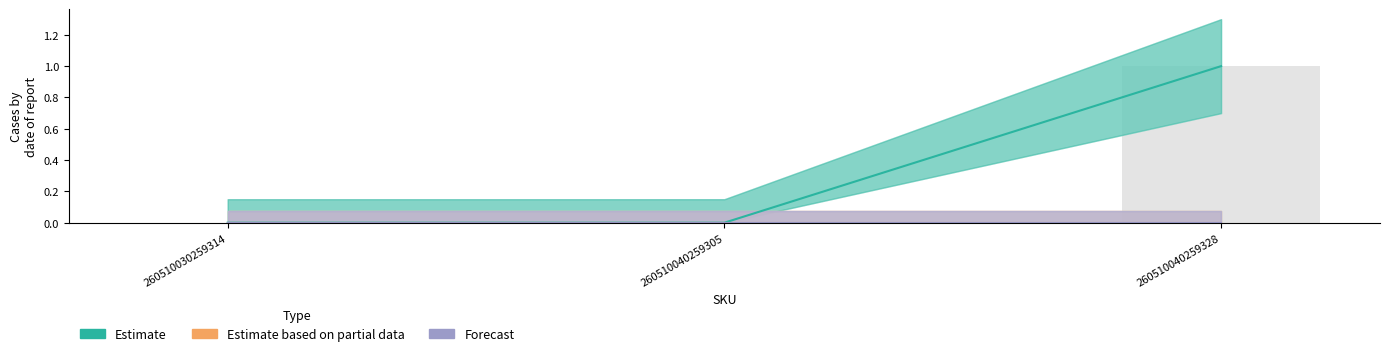

Reading left to right, transcribe all the data shown in this chart.

Estimate: 260510030259314=0	260510040259305=0	260510040259328=1
Estimate based on partial data: 260510030259314=0	260510040259305=0	260510040259328=0
Forecast: 260510030259314=0	260510040259305=0	260510040259328=0